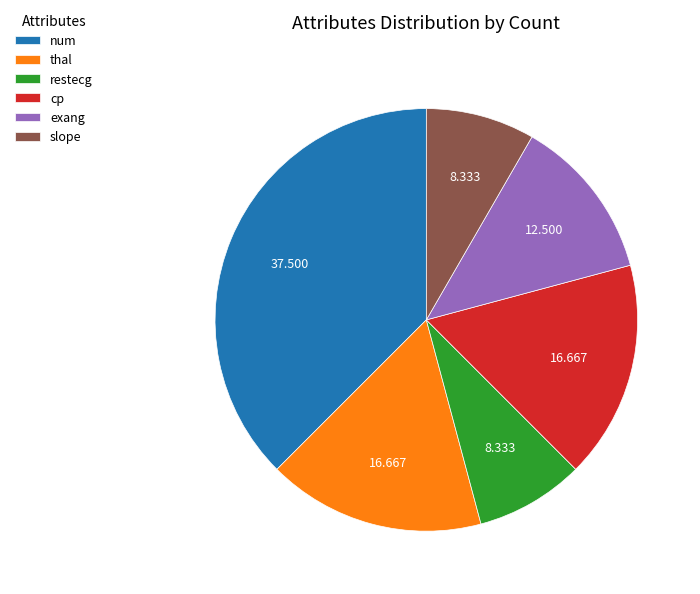

Which has a higher value, slope or cp?

cp